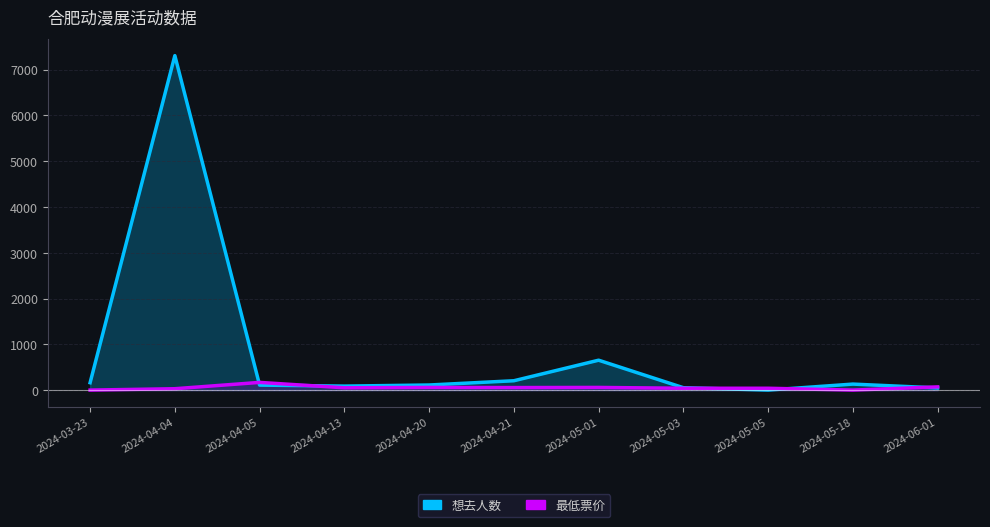

Which series changed the most between 2024-04-20 and 2024-04-21?

想去人数